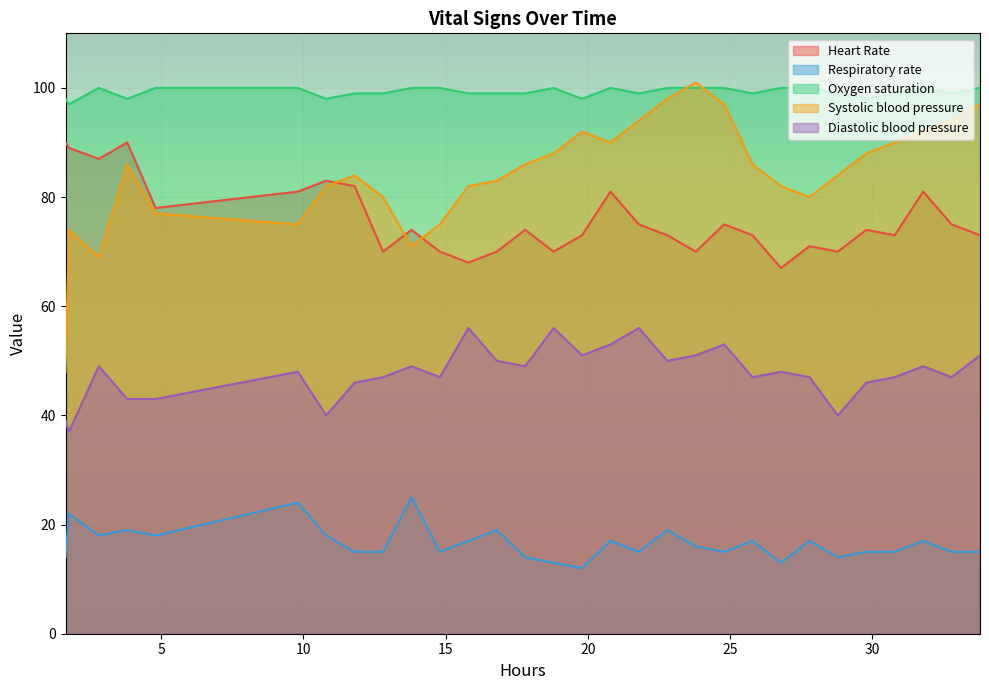

True or false: Oxygen saturation and Respiratory rate cross at least once.

False